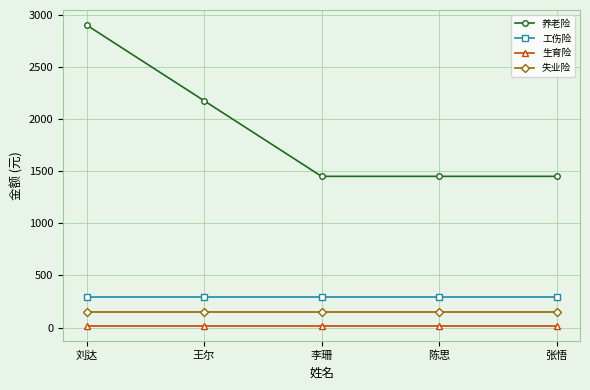

What is the lowest value of the 养老险 series?

1450.1